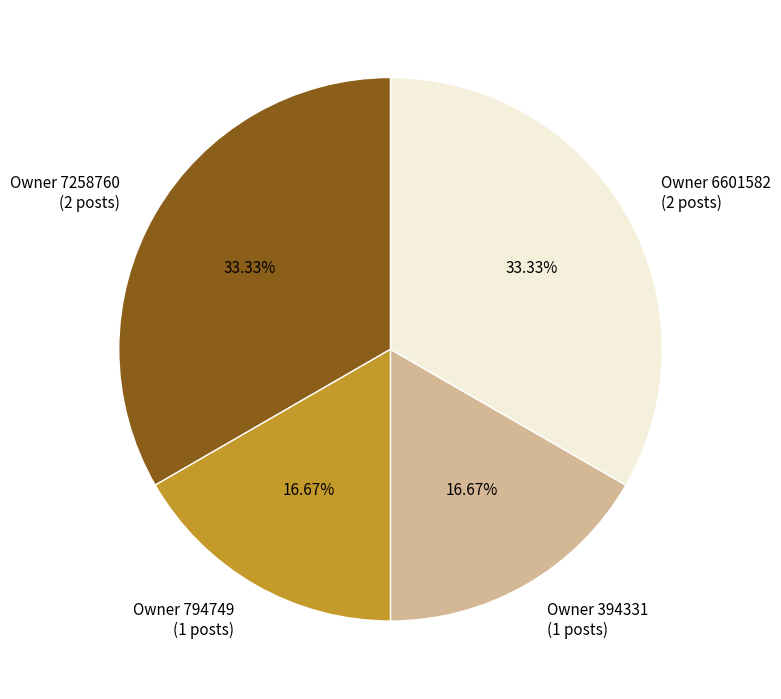

Is there any slice that represents more than half of the pie?

No